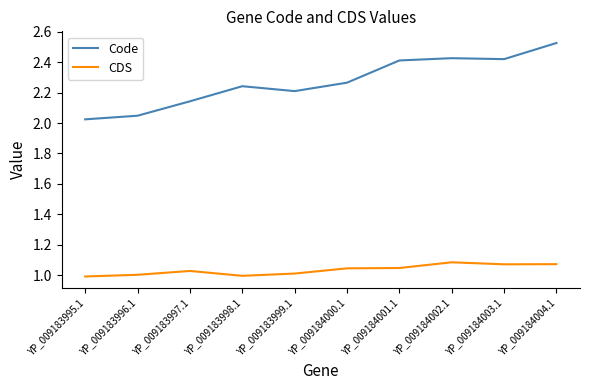

Count the number of data series in this chart.

2